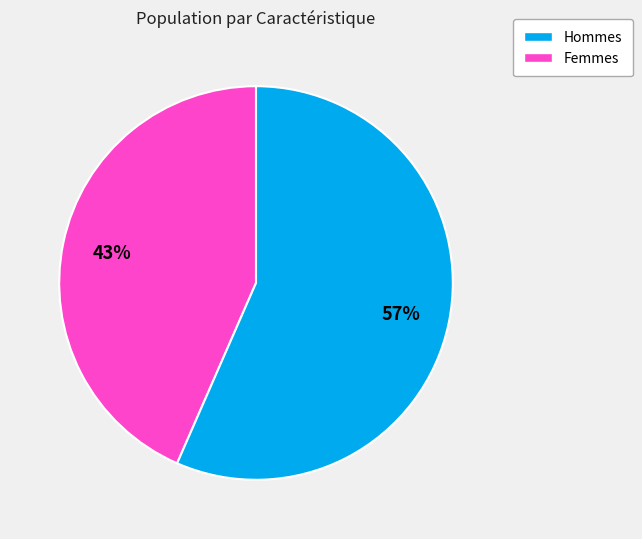

Does any single category account for the majority?

Yes